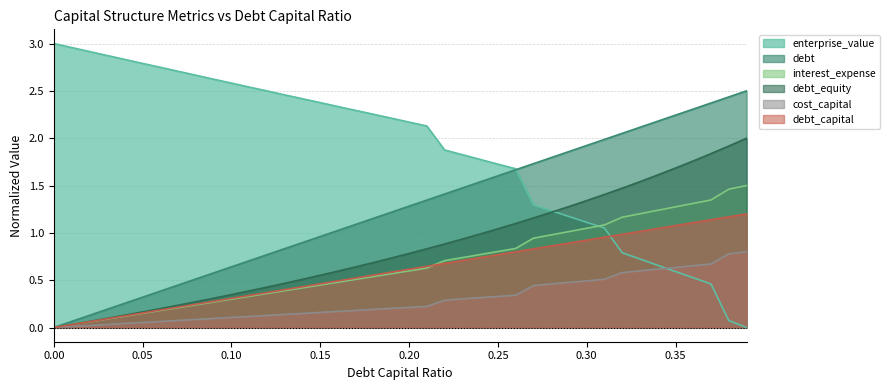

Which series has the widest spread of values?

enterprise_value